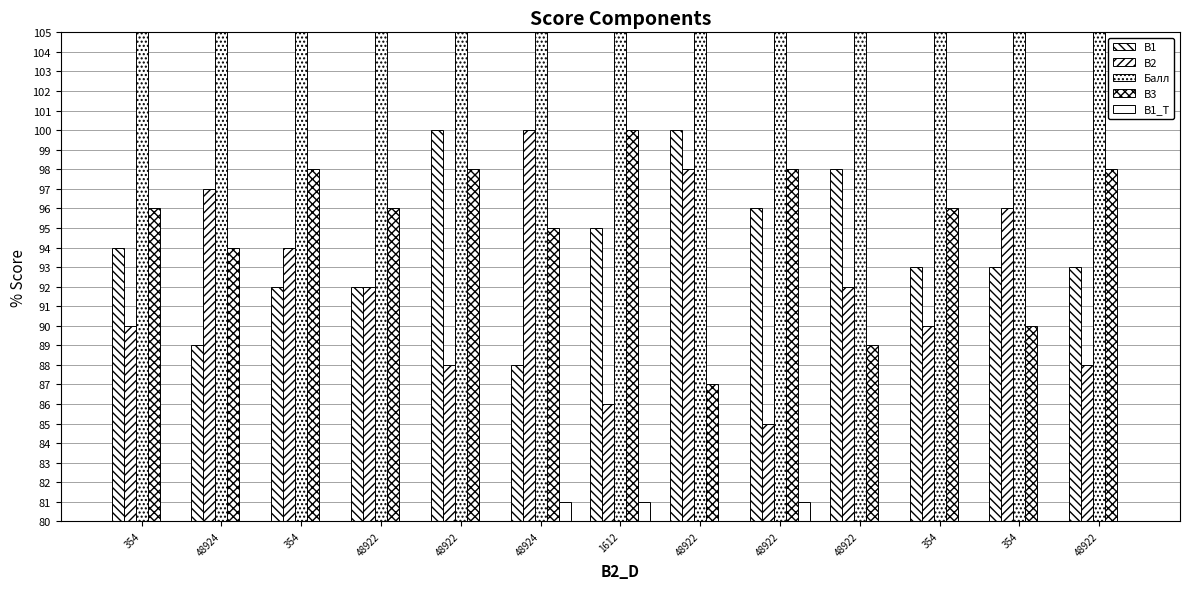

List the series in order of their peak value, lowest first.

B1_T, B1, B2, B3, Балл